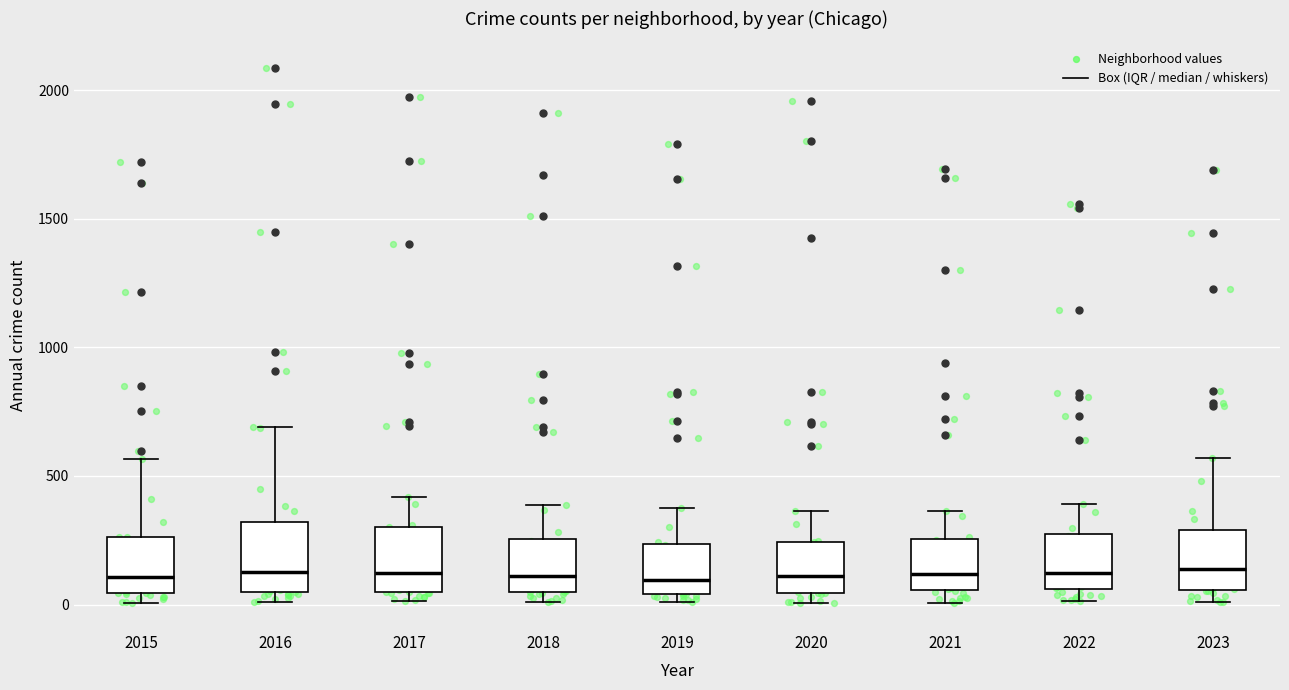

Reading left to right, read every box against the y-axis: the position of its median line, the range the box covers, and the ends of its whiskers. The values are not printed on the chart, so give them approximately, as read against the axis.

2015: median 100, box 50 to 250, whiskers 0 to 550
2016: median 150, box 50 to 300, whiskers 0 to 700
2017: median 100, box 50 to 300, whiskers 0 to 400
2018: median 100, box 50 to 250, whiskers 0 to 400
2019: median 100, box 50 to 250, whiskers 0 to 400
2020: median 100, box 50 to 250, whiskers 0 to 350
2021: median 100, box 50 to 250, whiskers 0 to 350
2022: median 100, box 50 to 250, whiskers 0 to 400
2023: median 150, box 50 to 300, whiskers 0 to 550